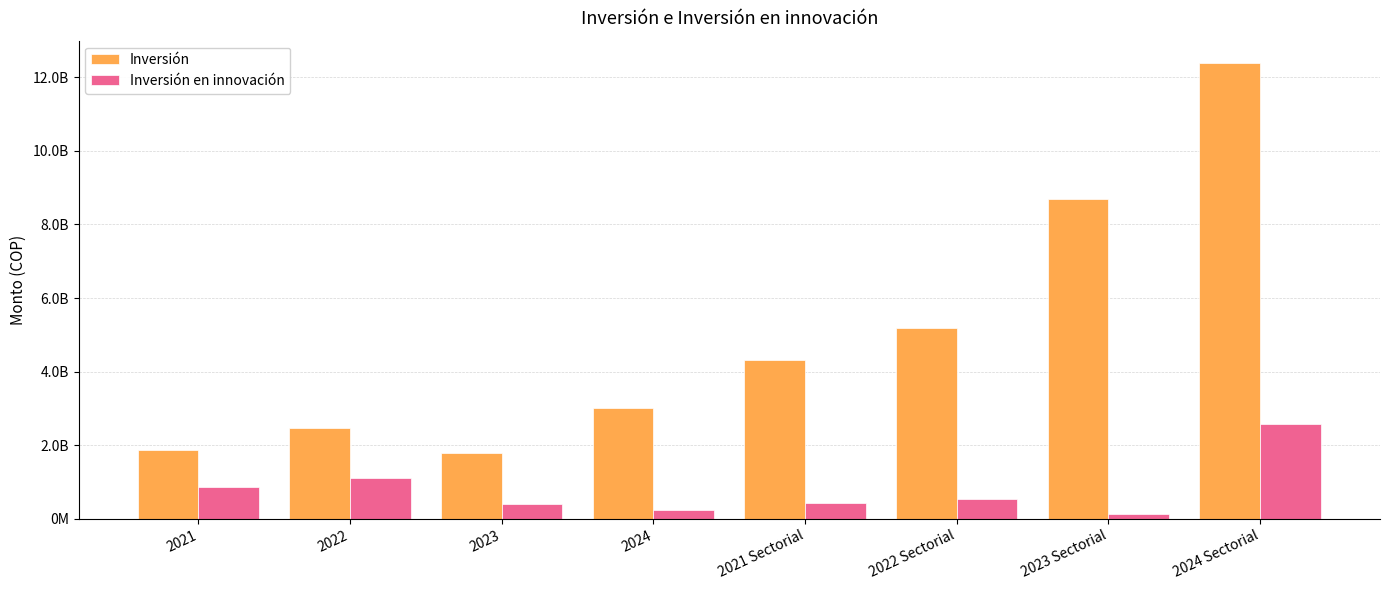

List the series in order of their peak value, lowest first.

Inversión en innovación, Inversión